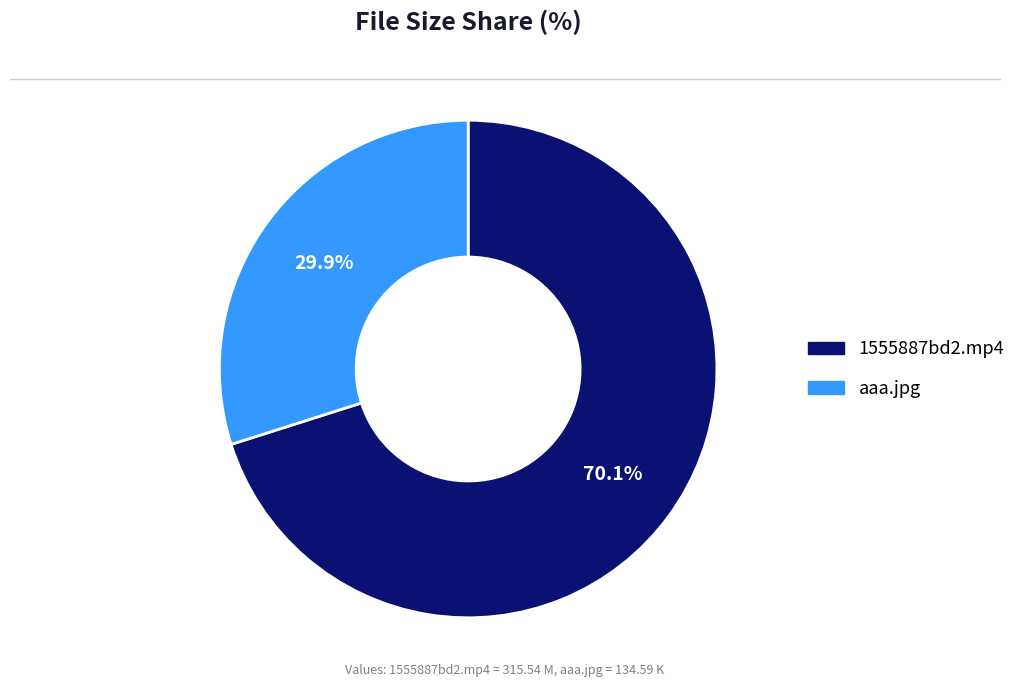

Is there a majority slice in this chart?

Yes